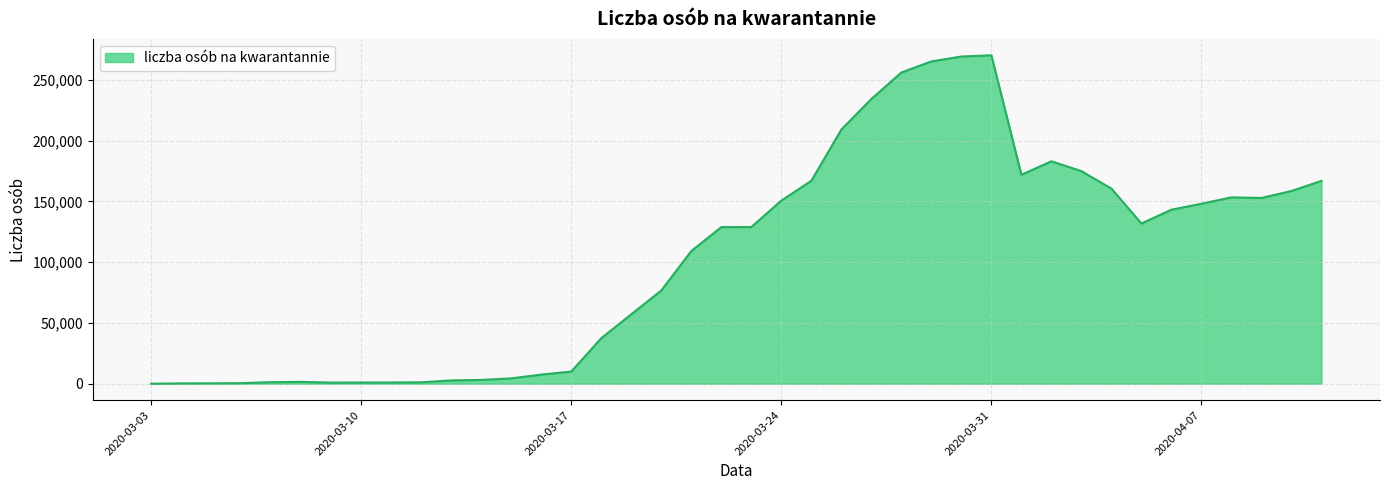

Is this an area chart (filled region under the line)?

Yes